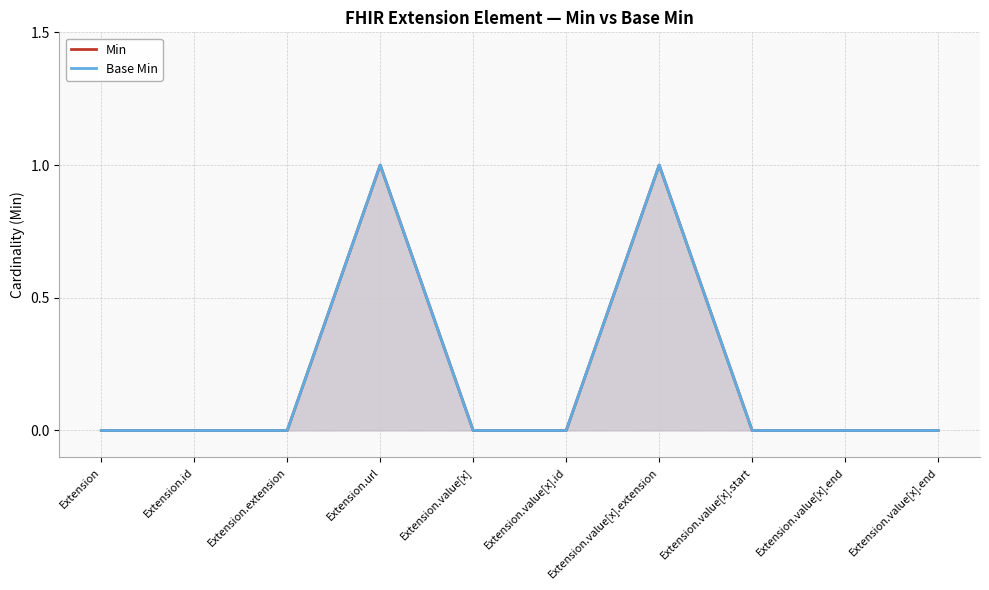

Reading left to right, transcribe all the data shown in this chart.

Min: 0	0	0	1	0	0	1	0	0	0
Base Min: 0	0	0	1	0	0	1	0	0	0